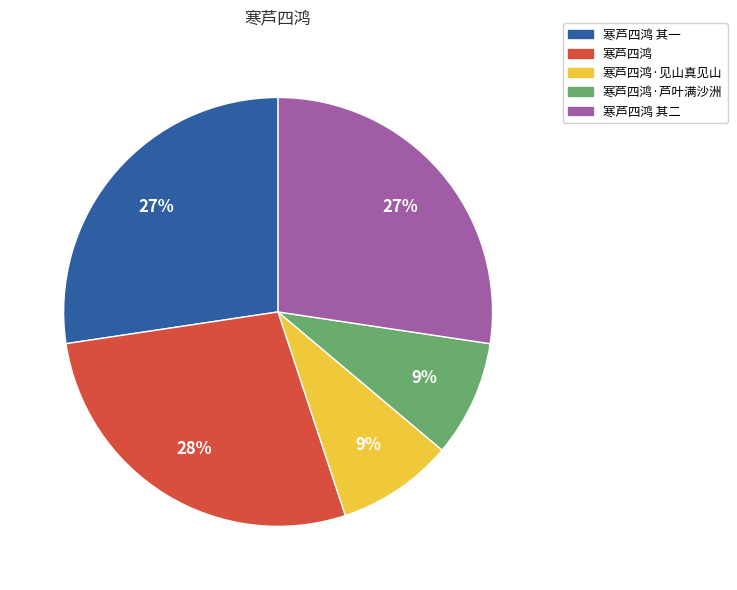

Is there any slice that represents more than half of the pie?

No